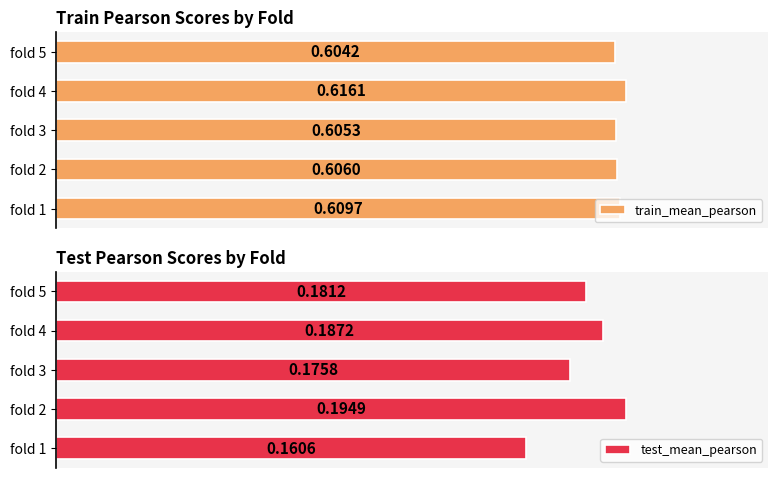

Rank the categories by train_mean_pearson value from lowest to highest.

fold 5, fold 3, fold 2, fold 1, fold 4